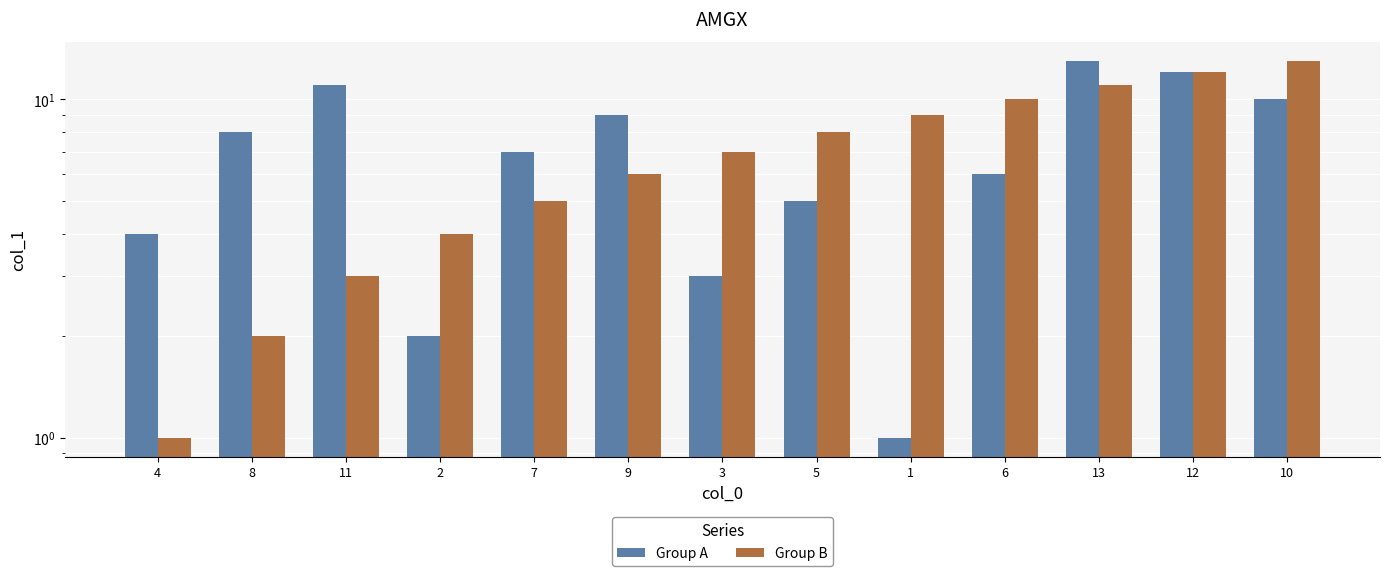

What position from the left is 13?

11